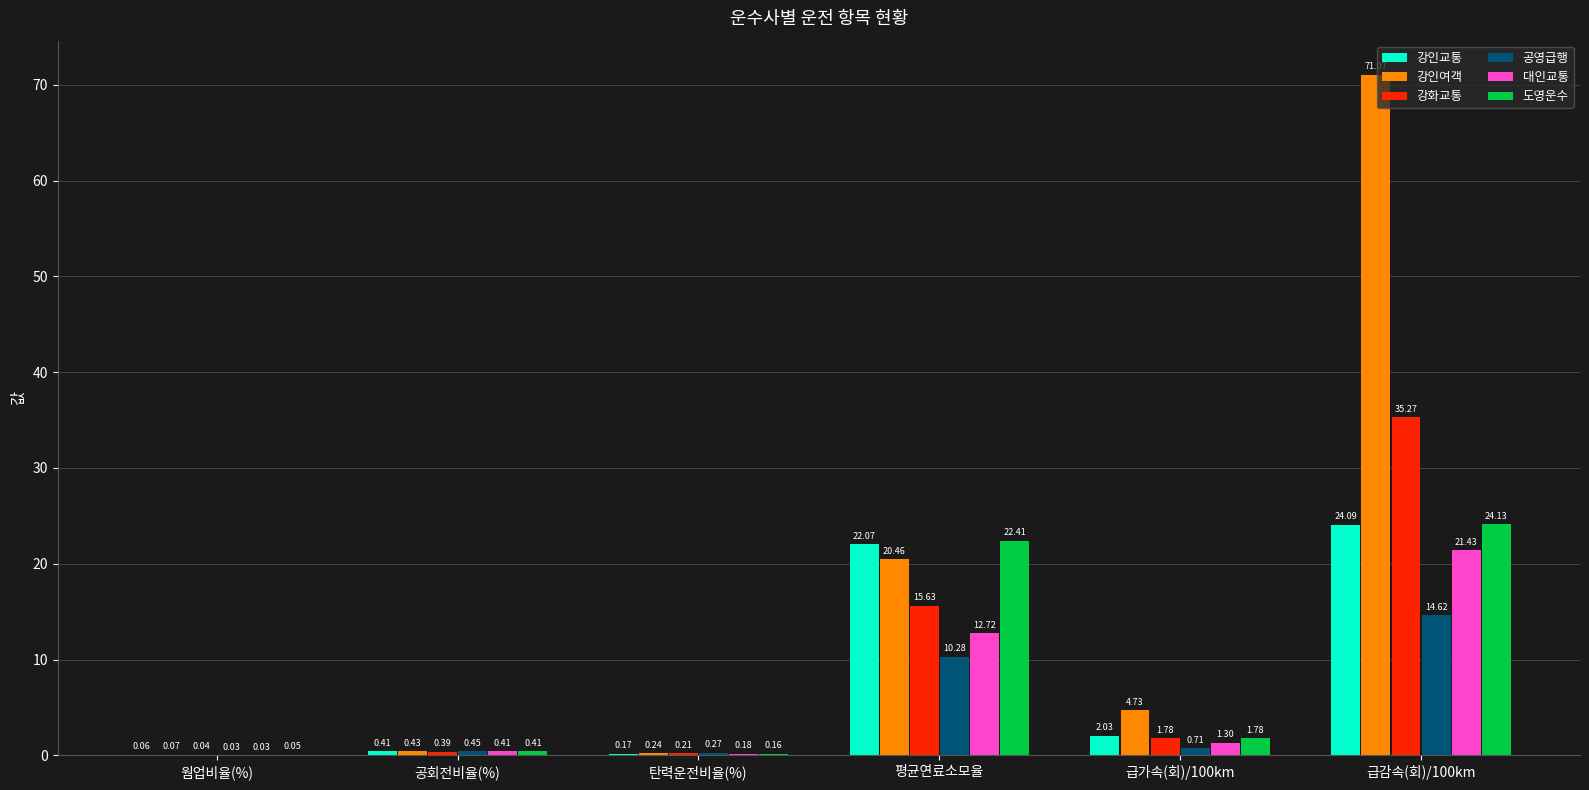

What is the sum of the 도영운수 values at 탄력운전비율(%) and 급가속(회)/100km?

1.9